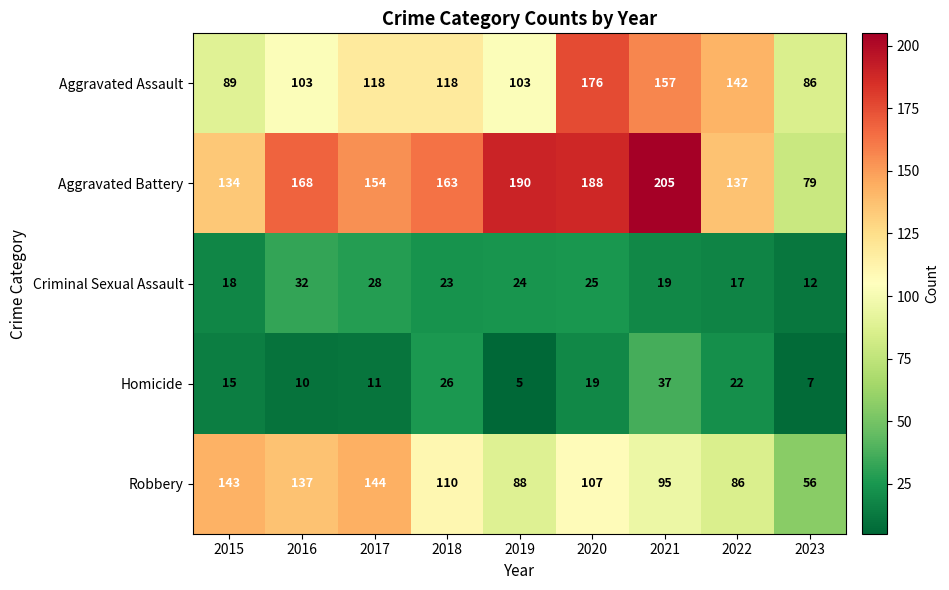

How many data points does each series have?

9